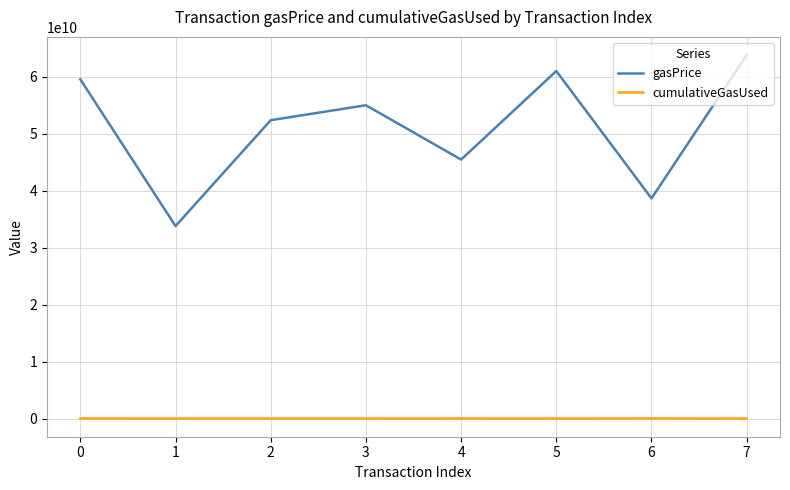

True or false: gasPrice and cumulativeGasUsed cross at least once.

False